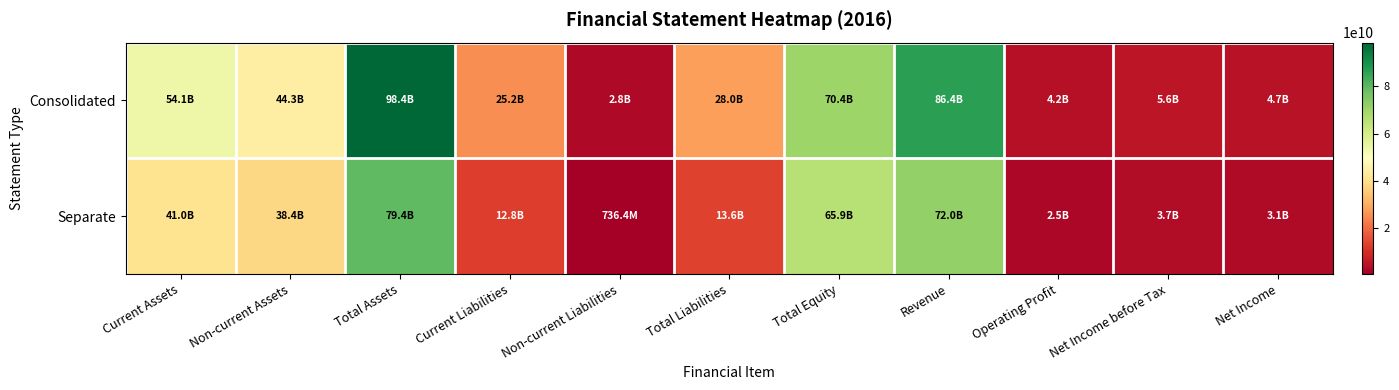

At which category does the chart reach its minimum across all series?

Non-current Liabilities